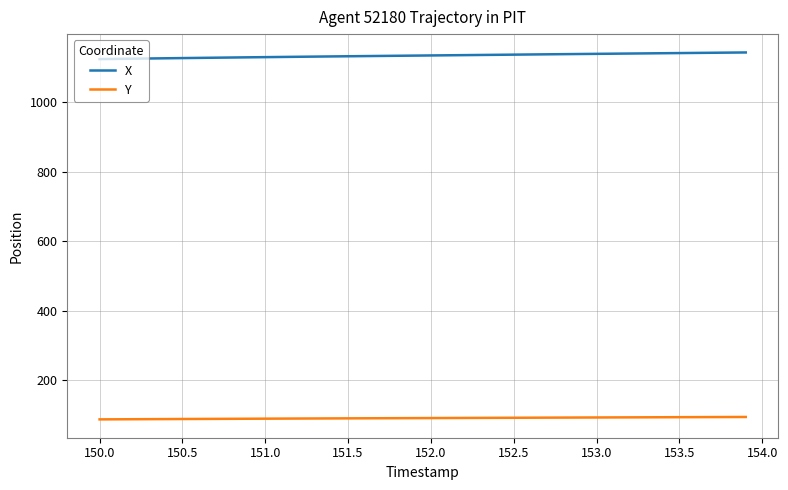

What is the smallest value displayed?

86.9